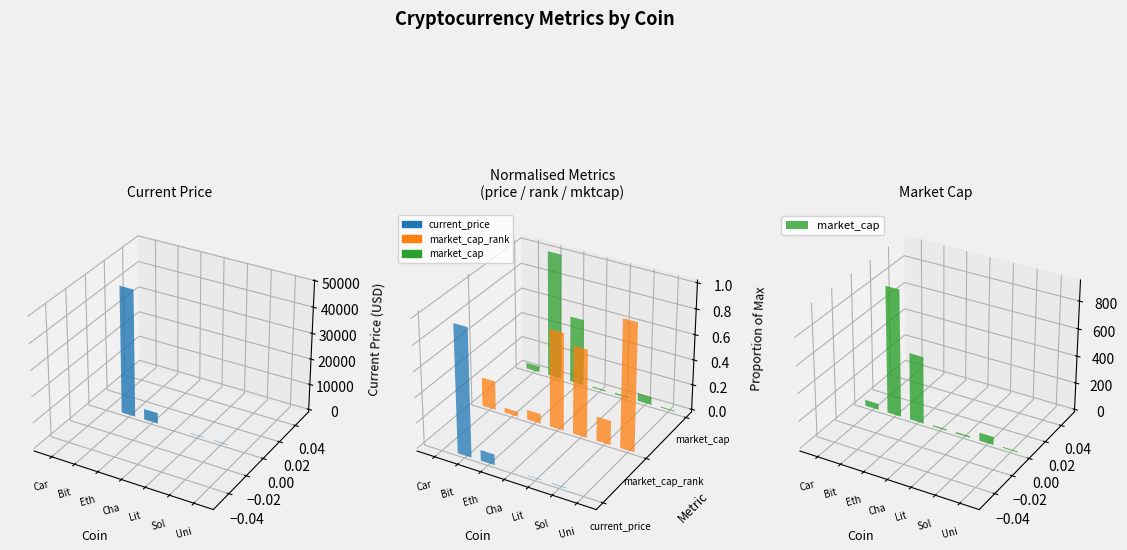

What is the approximate value of market_cap at Ethereum?

493877587080.0